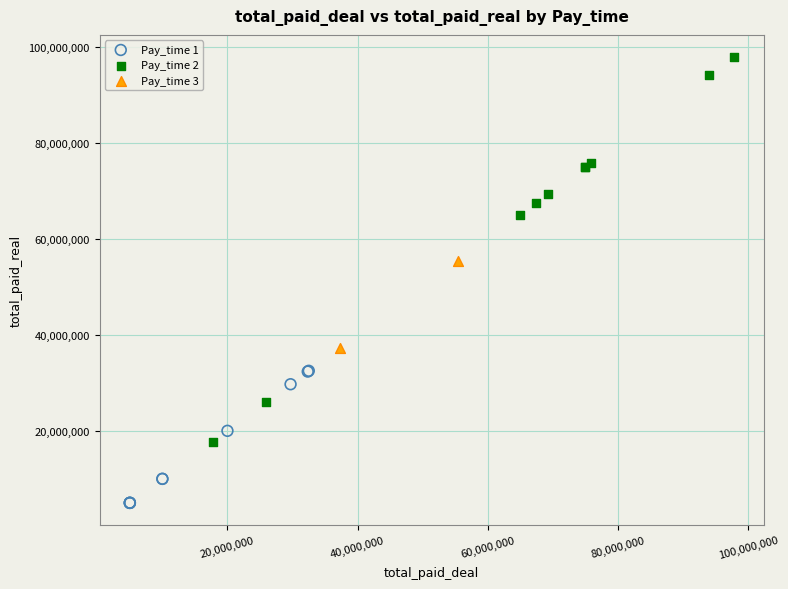

What are all the series names shown in the legend?

Pay_time 1, Pay_time 2, Pay_time 3